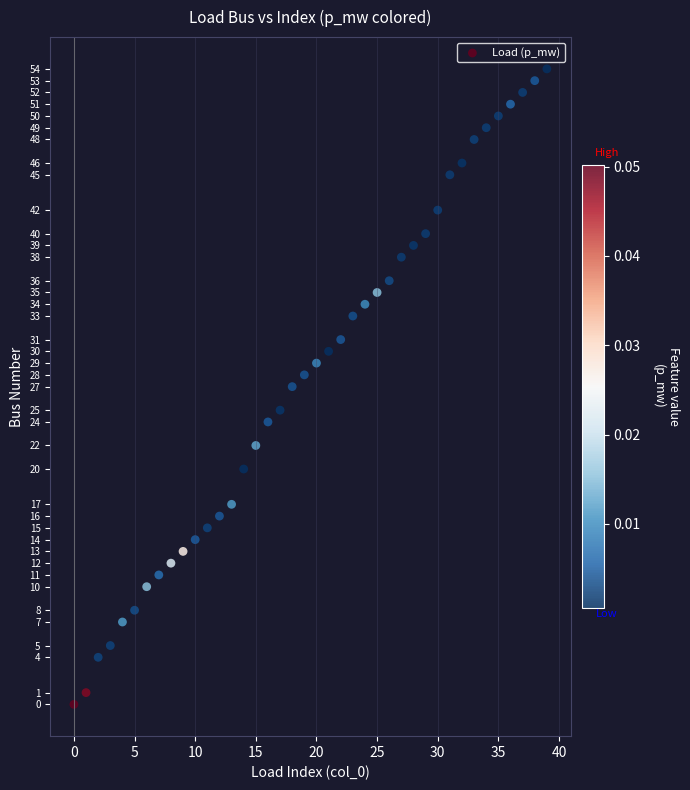

What is the range of Y values (max minus min)?

54